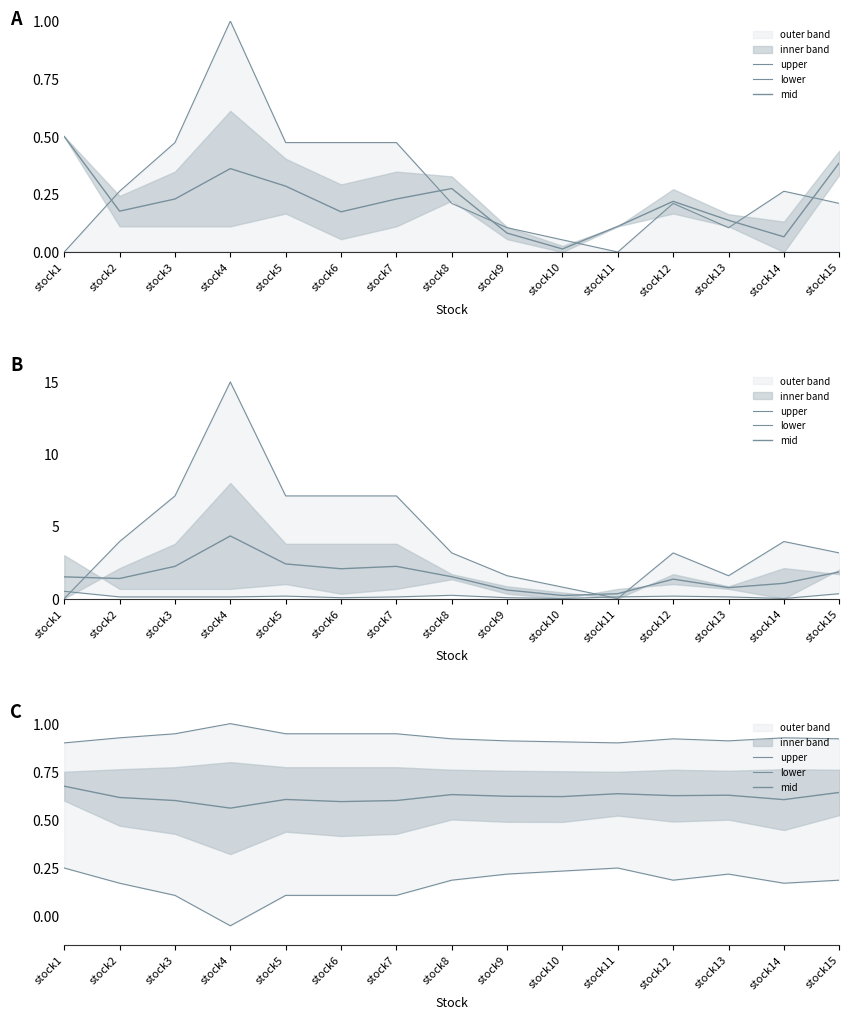

Which series has the widest spread of values?

lower